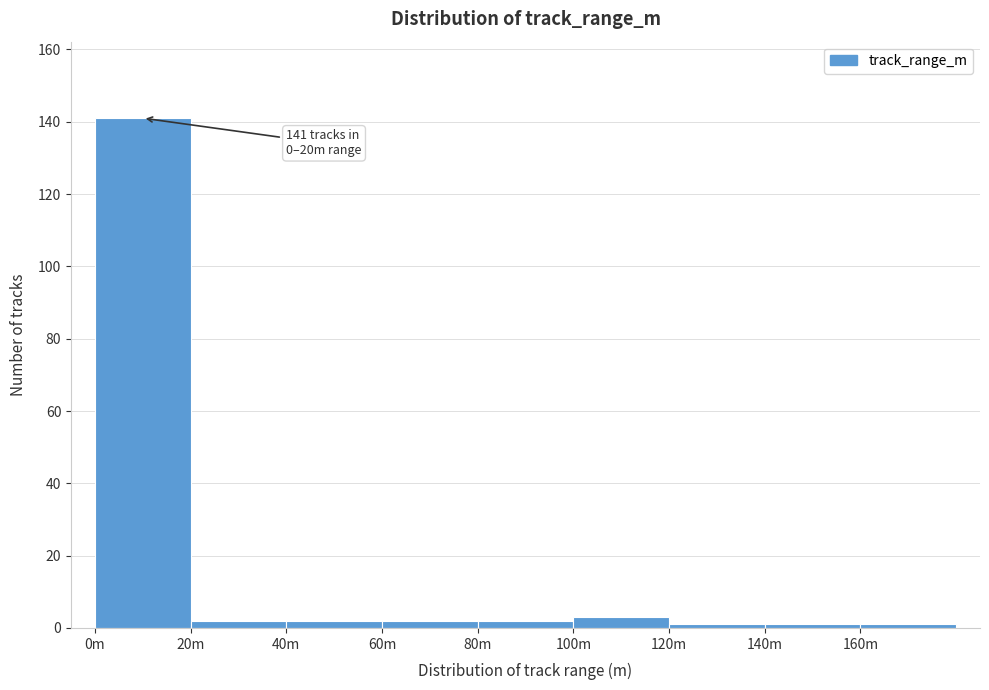

Reading right to left, list all the values displayed in this chart.

160m=1	140m=1	120m=1	100m=3	80m=2	60m=2	40m=2	20m=2	0m=141